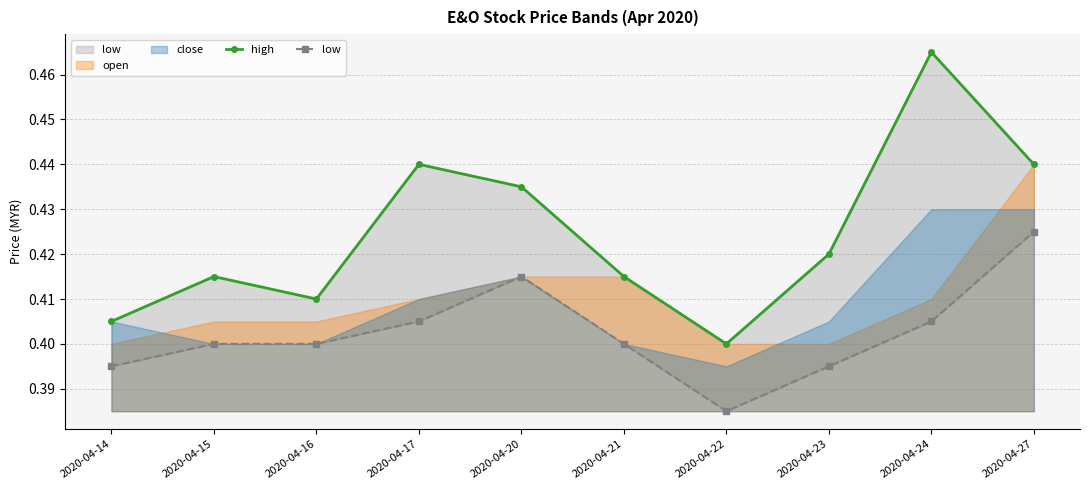

The value of low at 2020-04-14 is 0.1. True or false?

False